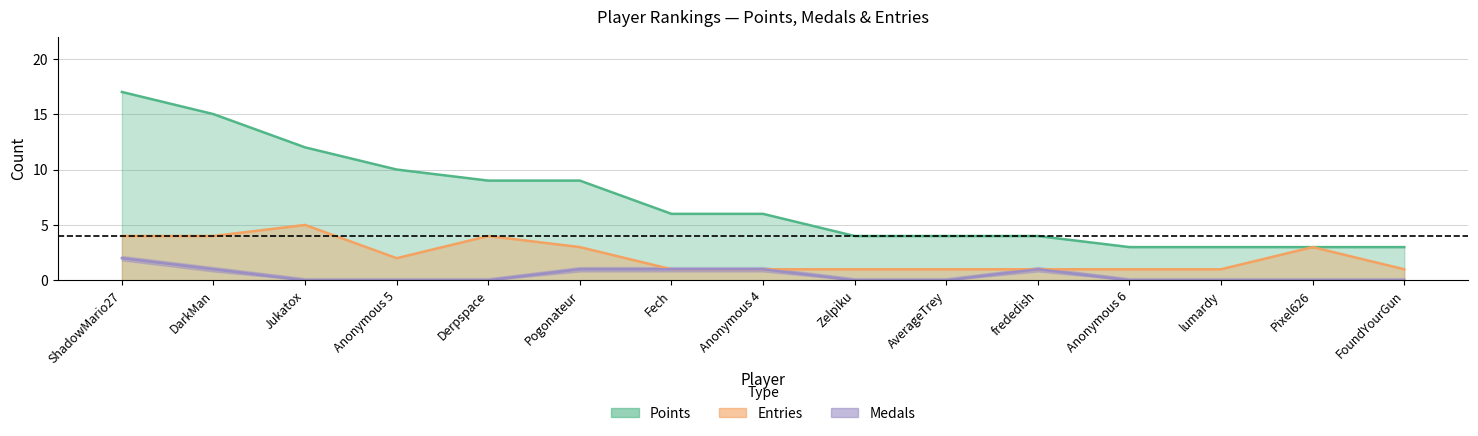

Between Pixel626 and lumardy, which is larger?

Pixel626